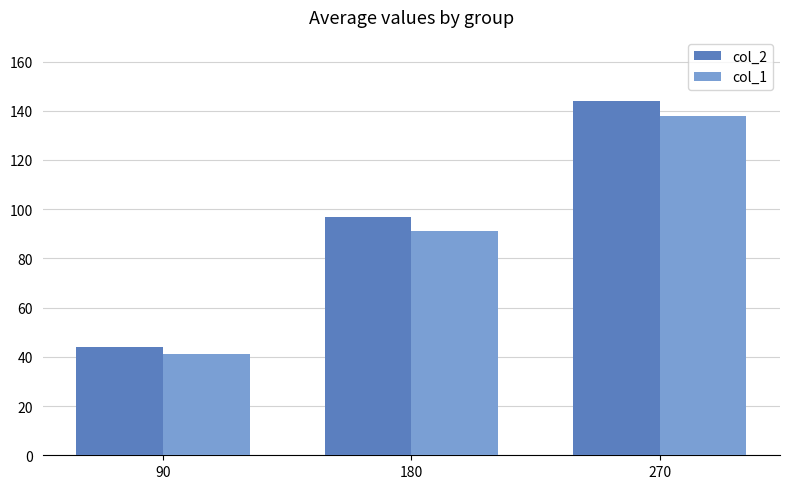

What is the average value of the col_2 series?

95